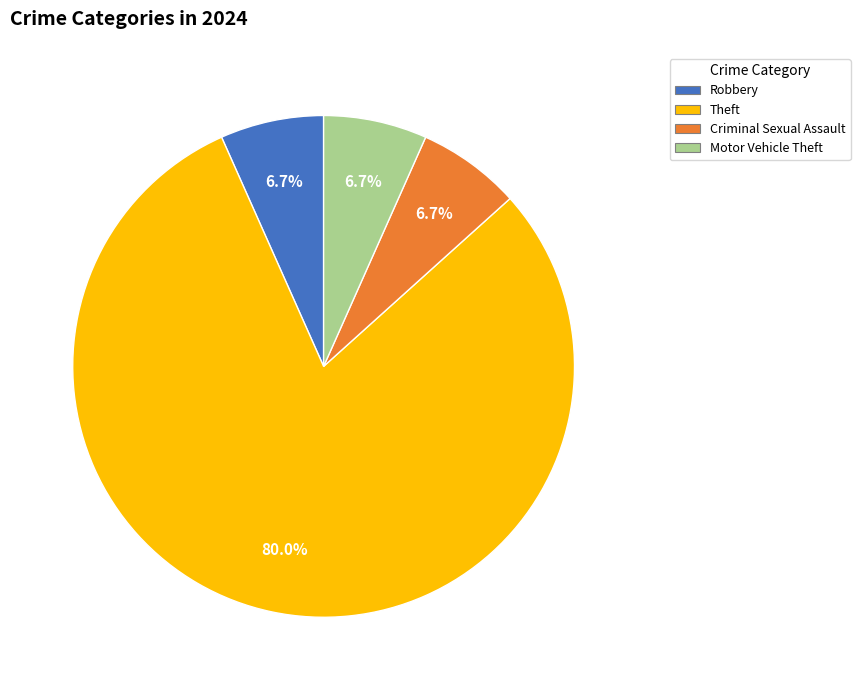

Is there a majority slice in this chart?

Yes